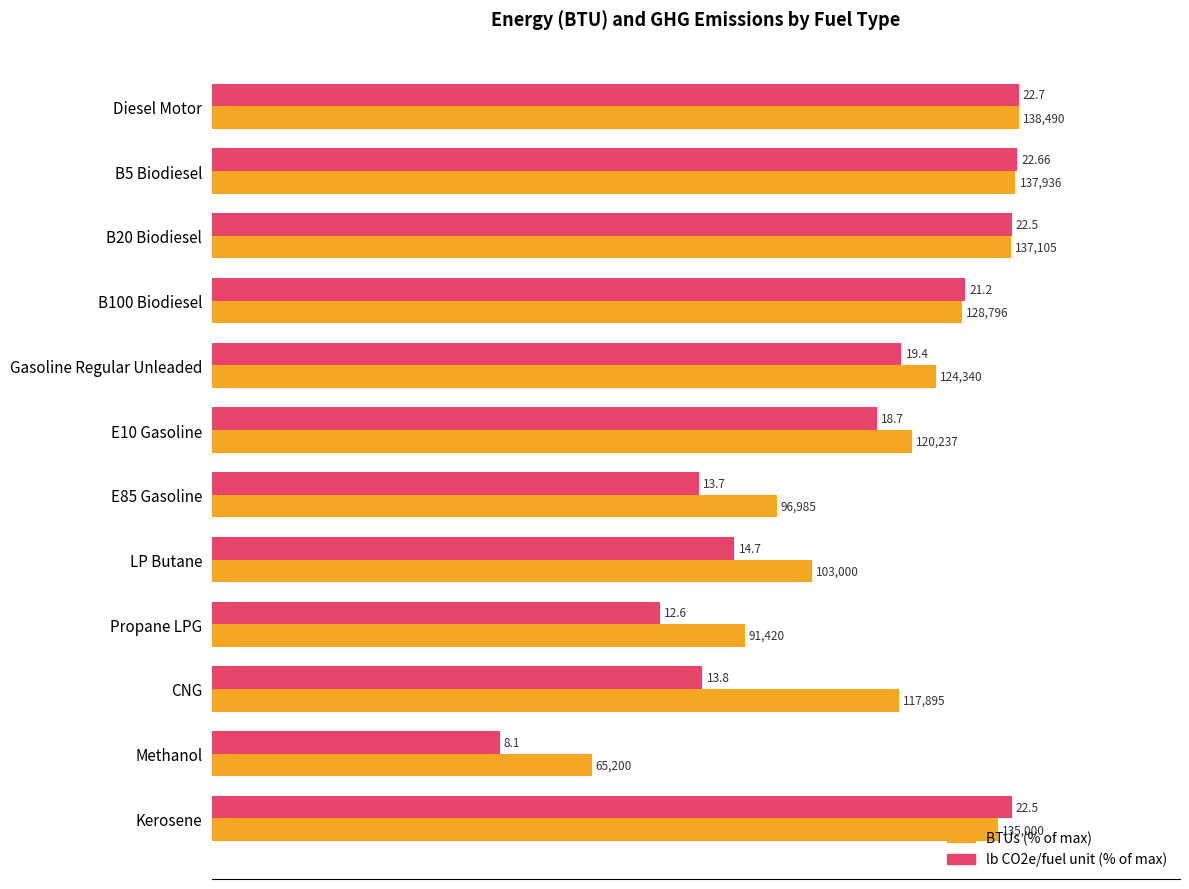

What are all the series names shown in the legend?

BTUs (% of max), lb CO2e/fuel unit (% of max)